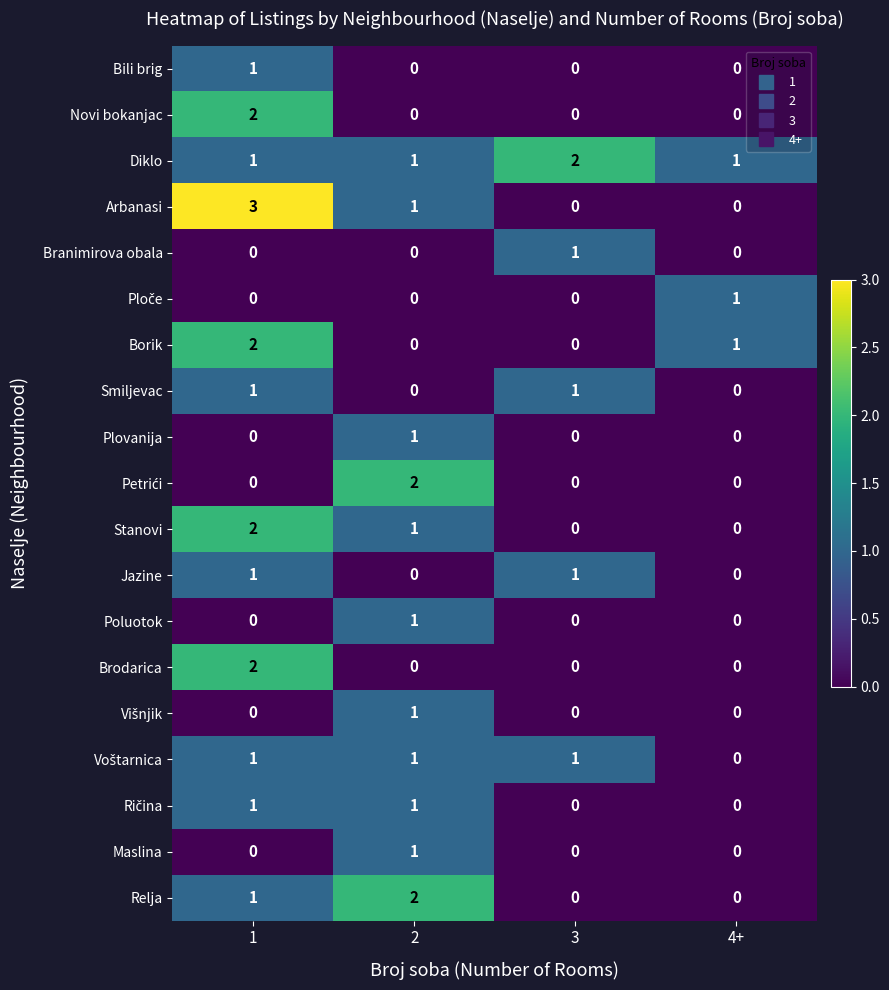

What is the spread (max minus min) of values at 4+?

1